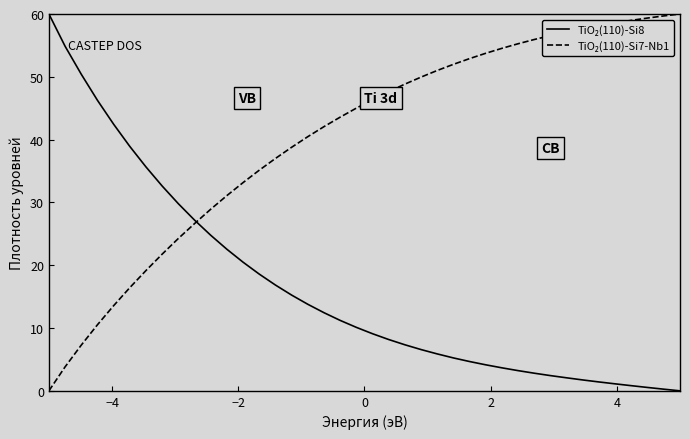

What is the maximum value shown in the chart?

60.0